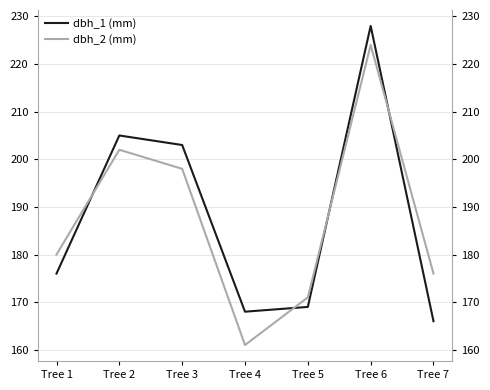

At which category does the chart reach its peak across all series?

Tree 6